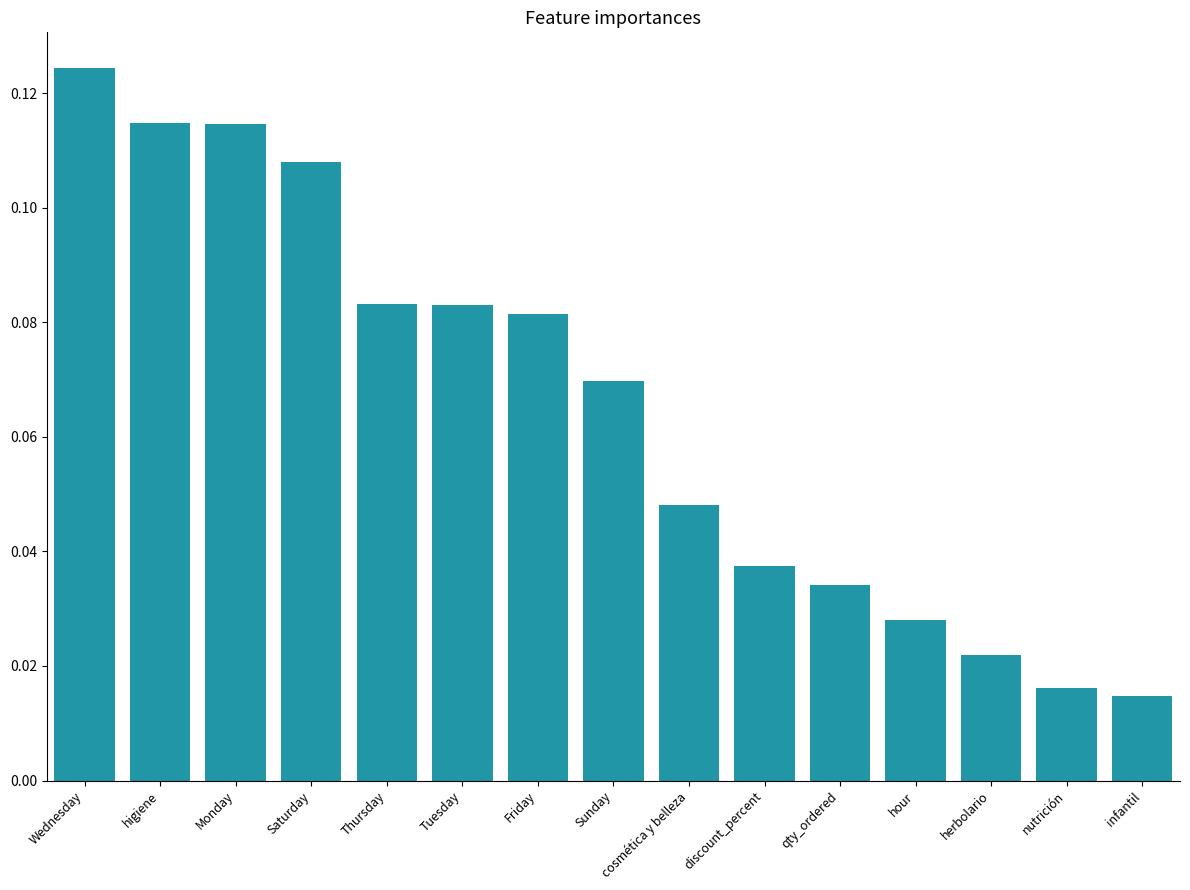

What position from the right is higiene?

14